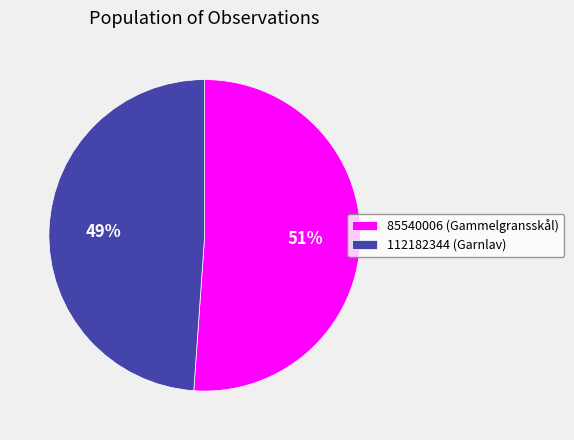

Which slice is the largest?

85540006